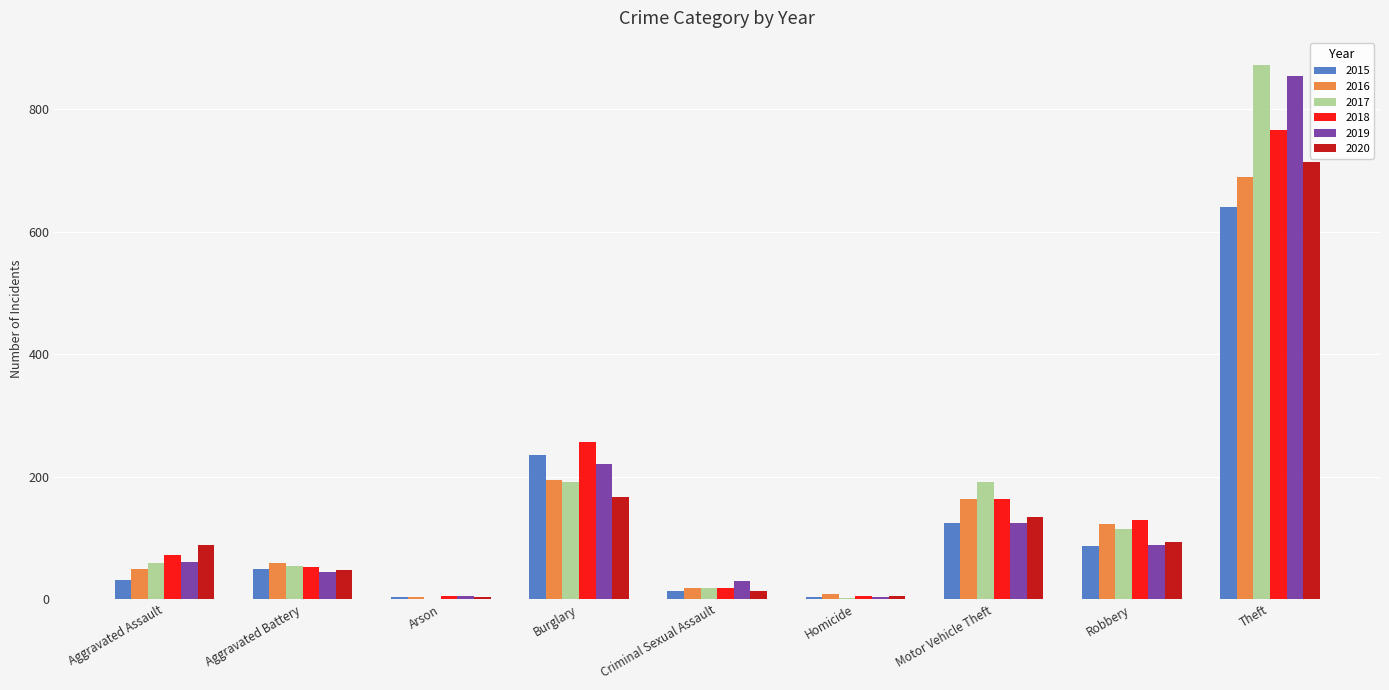

At which label is 2020 closest to 359?

Burglary